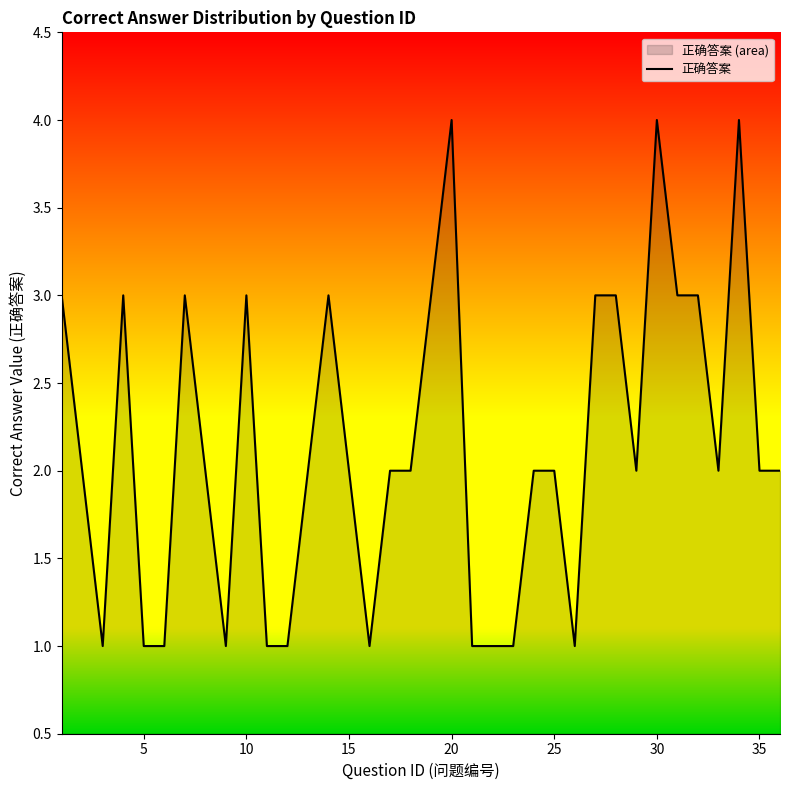

Between 35 and 10, which is larger?

10